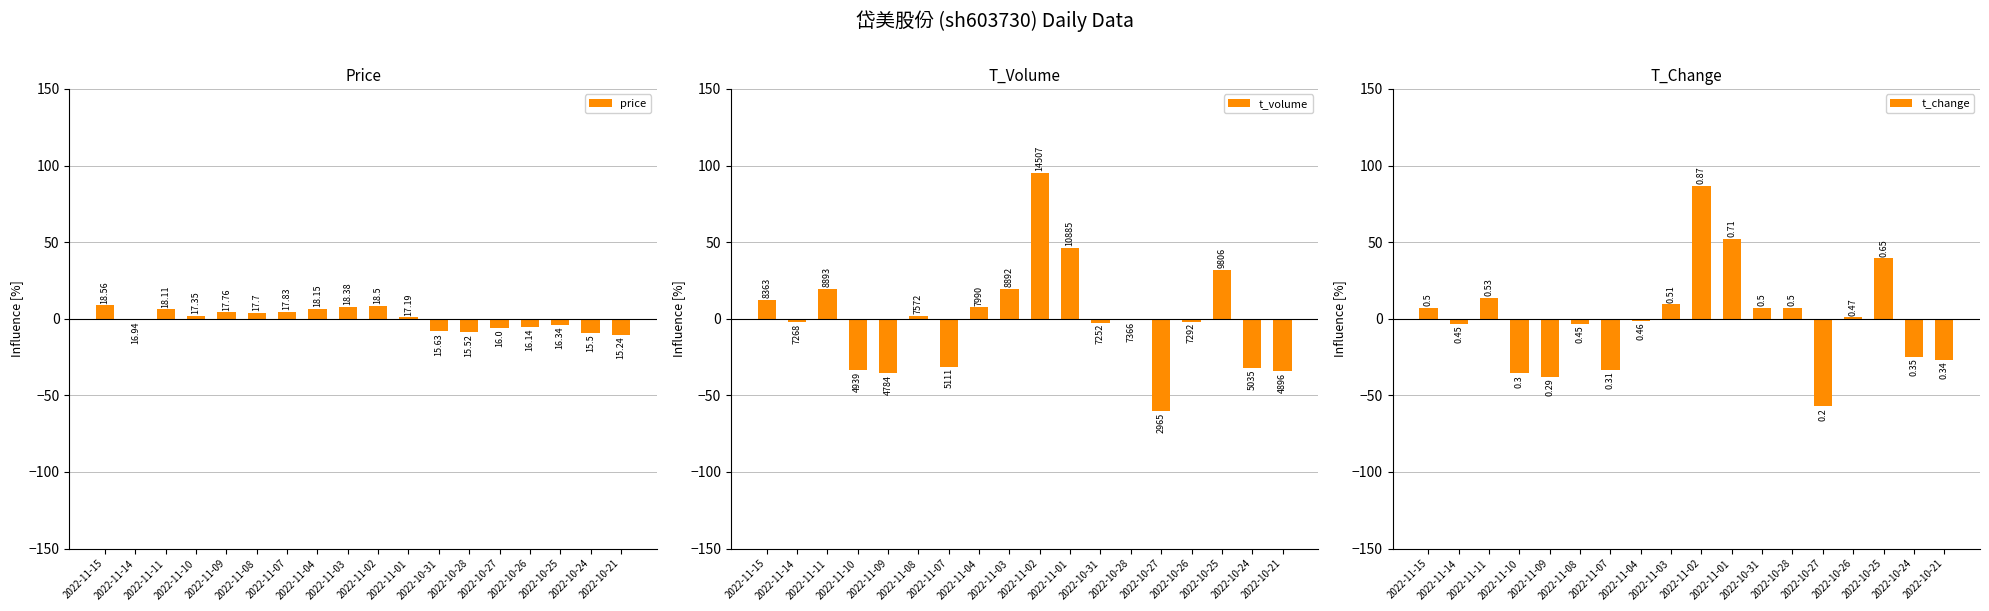

Reading right to left, list all the values displayed in this chart.

price: 2022-10-21=-10.6	2022-10-24=-9.1	2022-10-25=-4.1	2022-10-26=-5.3	2022-10-27=-6.1	2022-10-28=-9.0	2022-10-31=-8.3	2022-11-01=0.8	2022-11-02=8.5	2022-11-03=7.8	2022-11-04=6.5	2022-11-07=4.6	2022-11-08=3.8	2022-11-09=4.2	2022-11-10=1.8	2022-11-11=6.2	2022-11-14=-0.6	2022-11-15=8.9
t_volume: 2022-10-21=-34.1	2022-10-24=-32.3	2022-10-25=31.9	2022-10-26=-1.9	2022-10-27=-60.1	2022-10-28=-0.9	2022-10-31=-2.5	2022-11-01=46.4	2022-11-02=95.1	2022-11-03=19.6	2022-11-04=7.5	2022-11-07=-31.3	2022-11-08=1.9	2022-11-09=-35.6	2022-11-10=-33.6	2022-11-11=19.6	2022-11-14=-2.2	2022-11-15=12.5
t_change: 2022-10-21=-27.1	2022-10-24=-24.9	2022-10-25=39.5	2022-10-26=0.8	2022-10-27=-57.1	2022-10-28=7.3	2022-10-31=7.3	2022-11-01=52.3	2022-11-02=86.7	2022-11-03=9.4	2022-11-04=-1.3	2022-11-07=-33.5	2022-11-08=-3.5	2022-11-09=-37.8	2022-11-10=-35.6	2022-11-11=13.7	2022-11-14=-3.5	2022-11-15=7.3